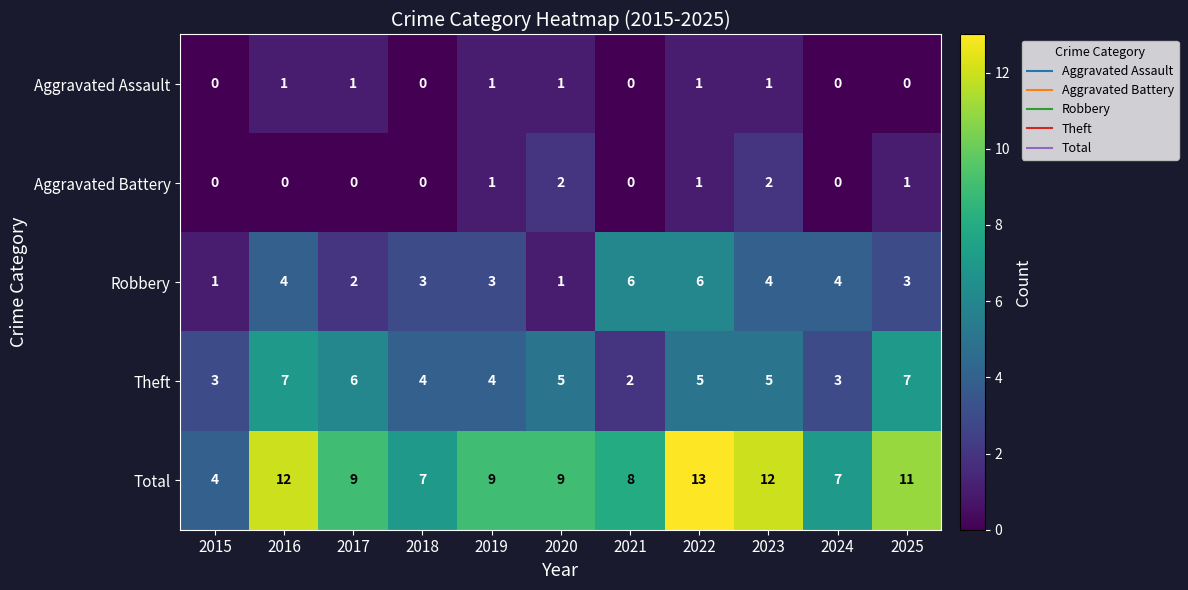

True or false: Aggravated Assault has a value of 0 at 2018.

True